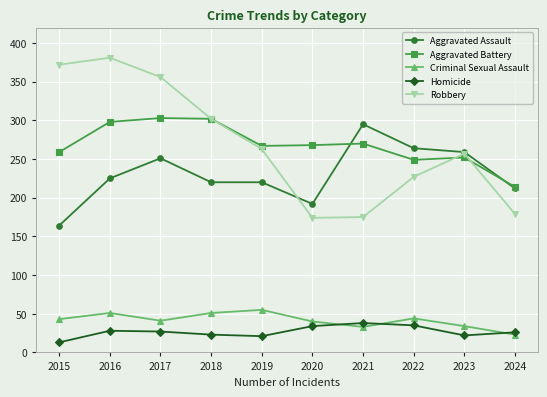

Count the number of data series in this chart.

5